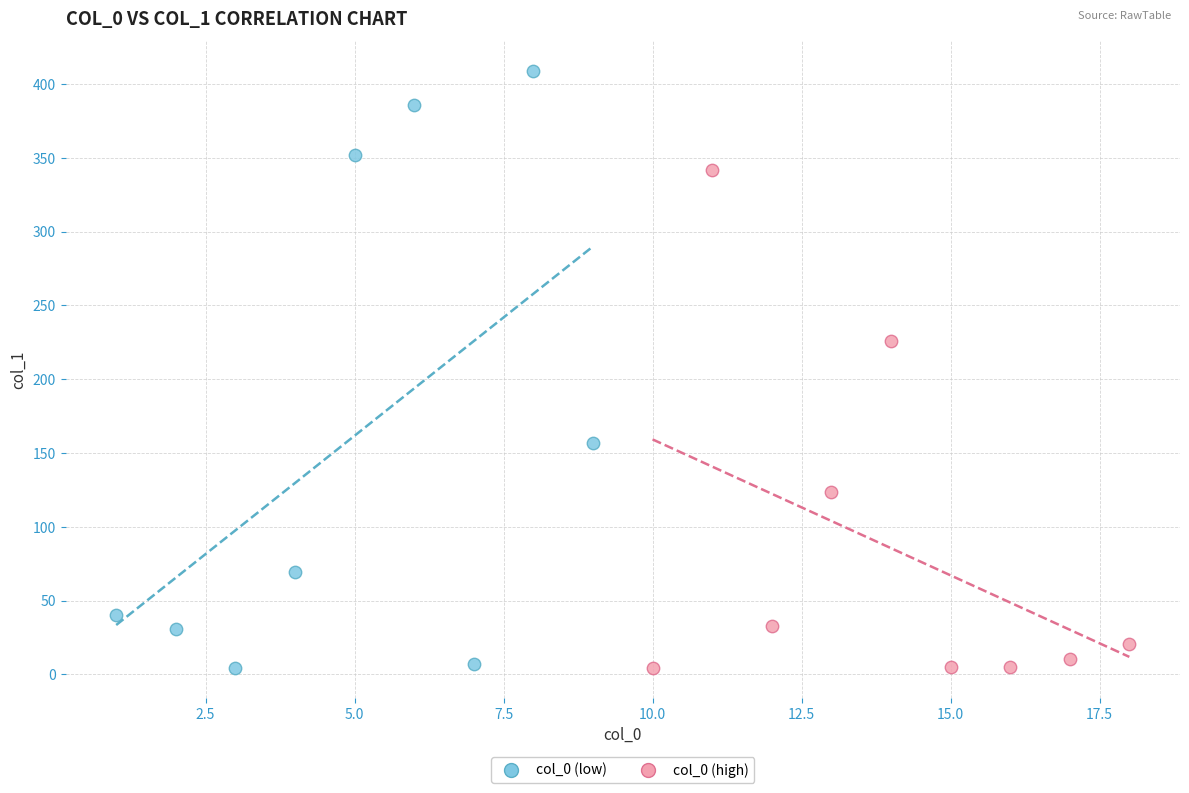

Which series has the widest spread of Y values?

col_0 (low)